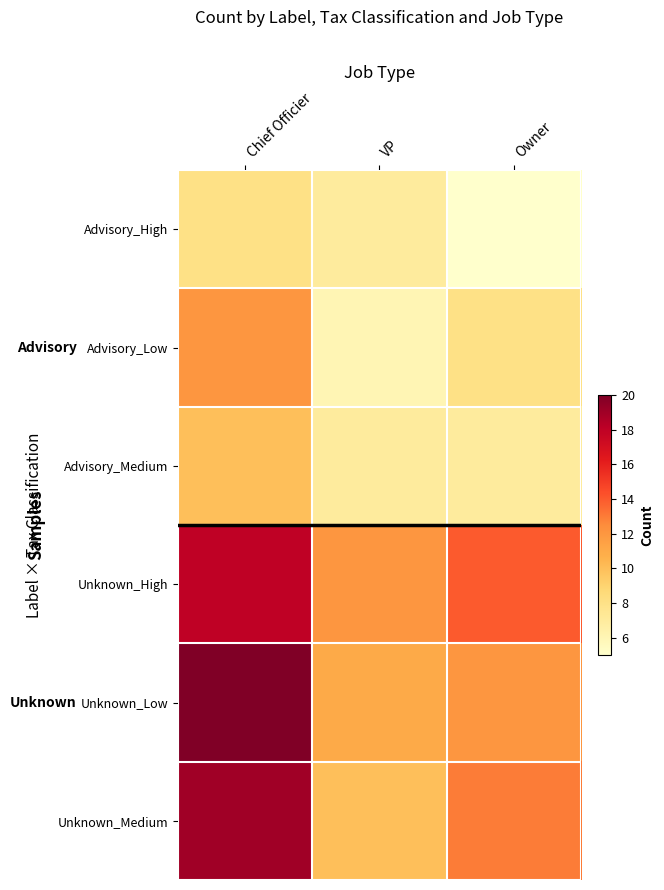

What is the minimum value shown in the chart?

5